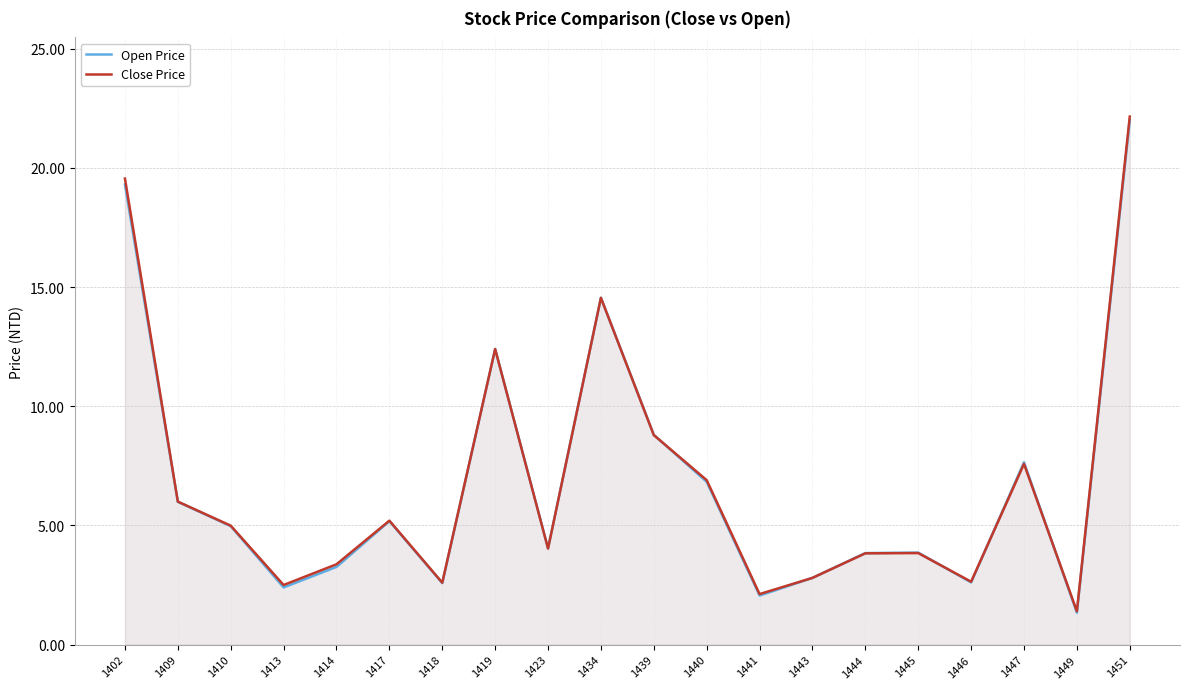

What is the value of the Close Price point at the 8th from the left?

12.4